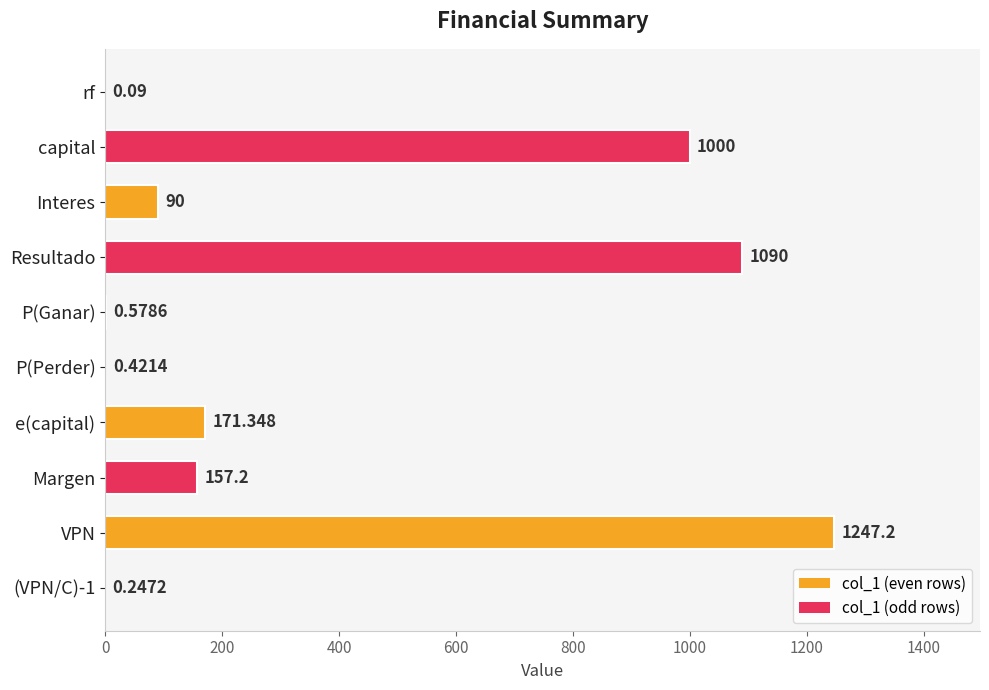

Where is the data nearest to the value 623?

capital